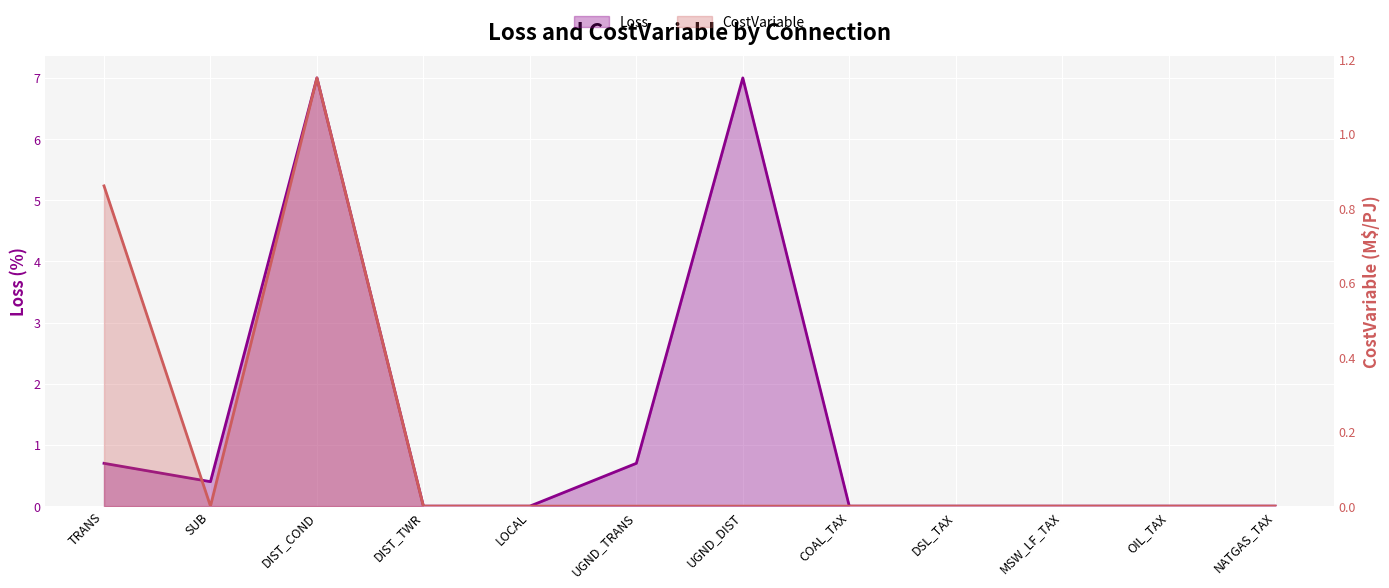

What is the sum of the Loss values at TRANS and SUB?

1.1